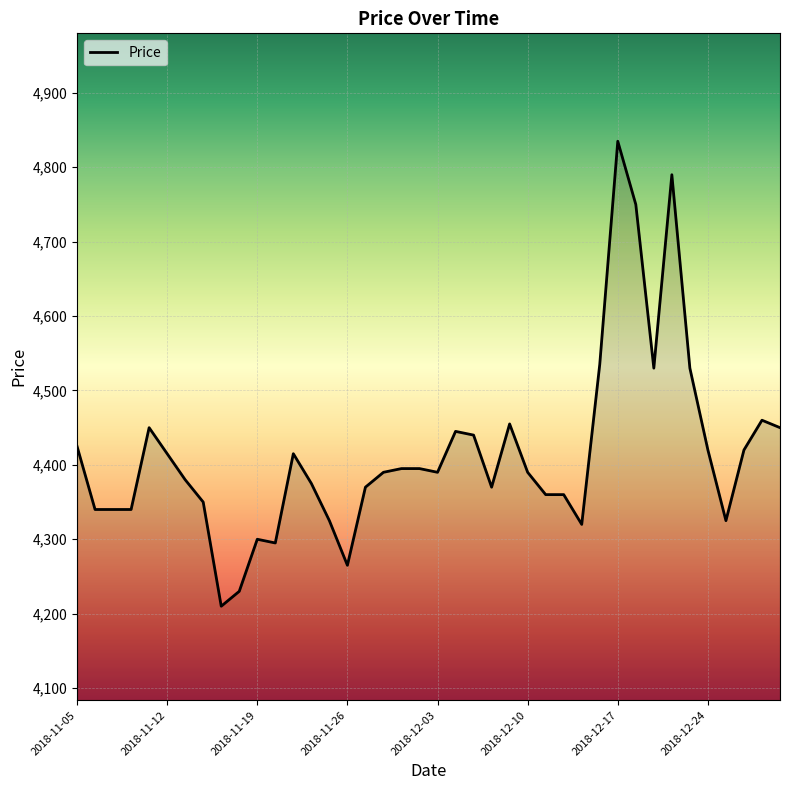

What is the maximum value shown in the chart?

4835